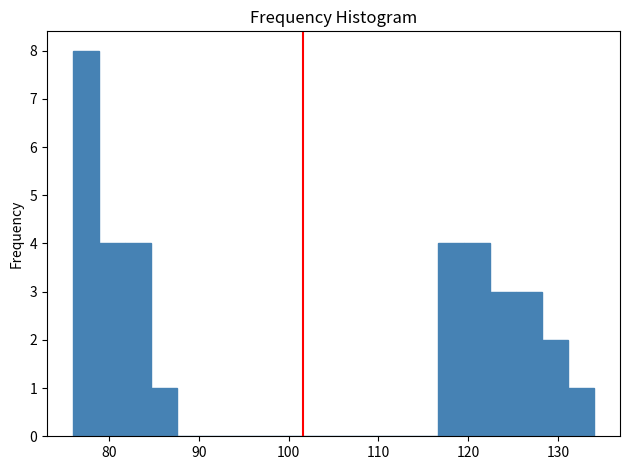

Read against the x-axis, roughly where is the centre of the tallest bar?

77